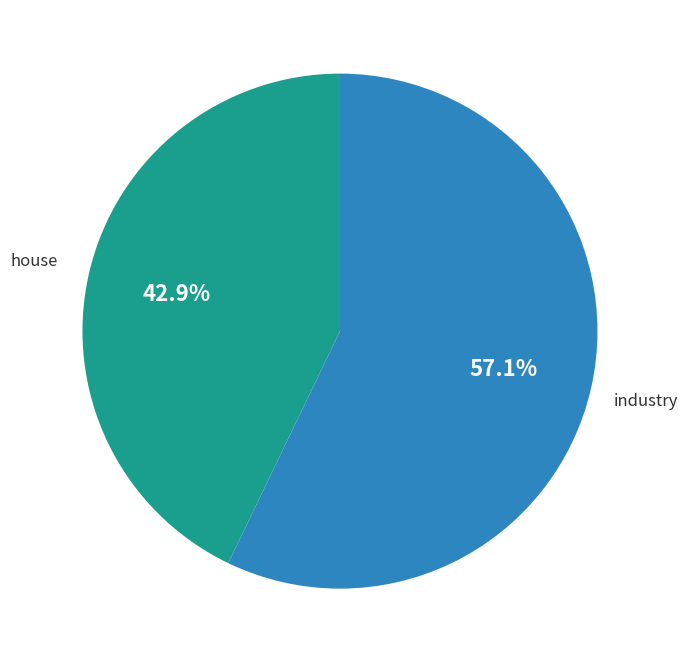

Which slice is the largest?

industry